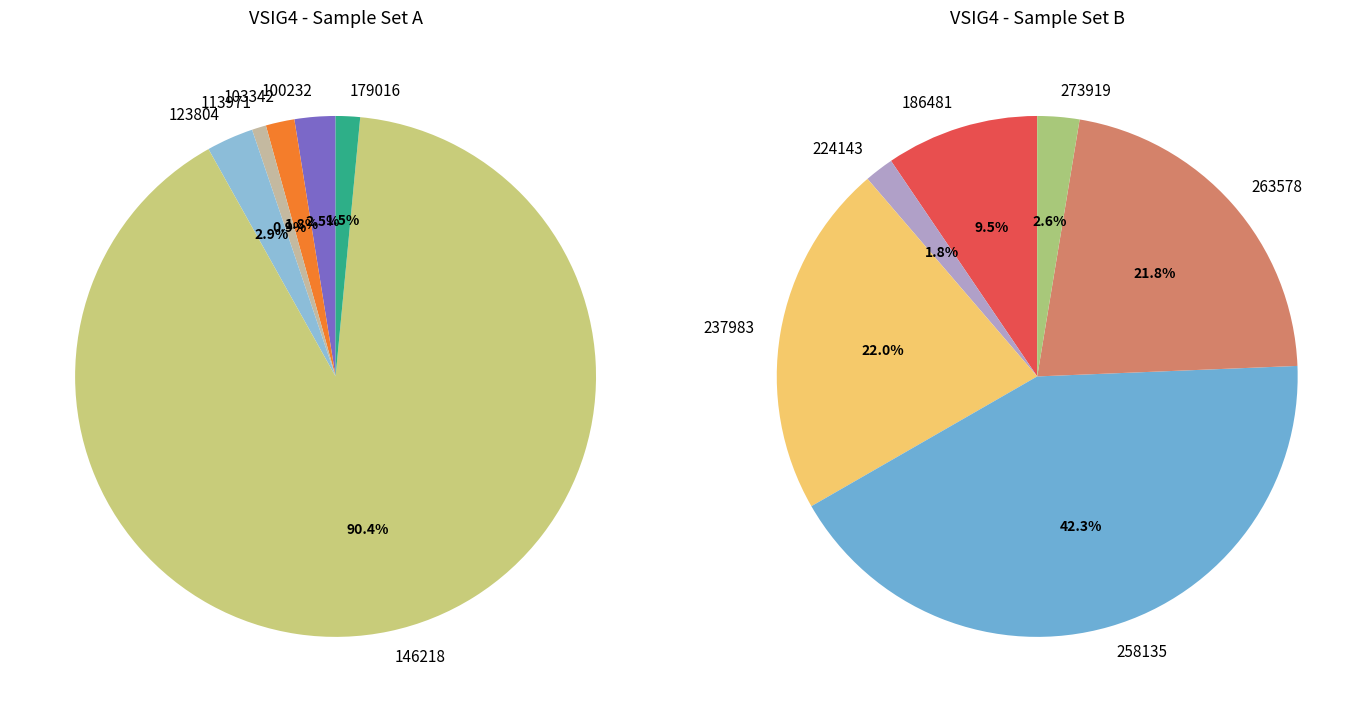

What is the ratio of the value at 123804 to the value at 258135?

0.2